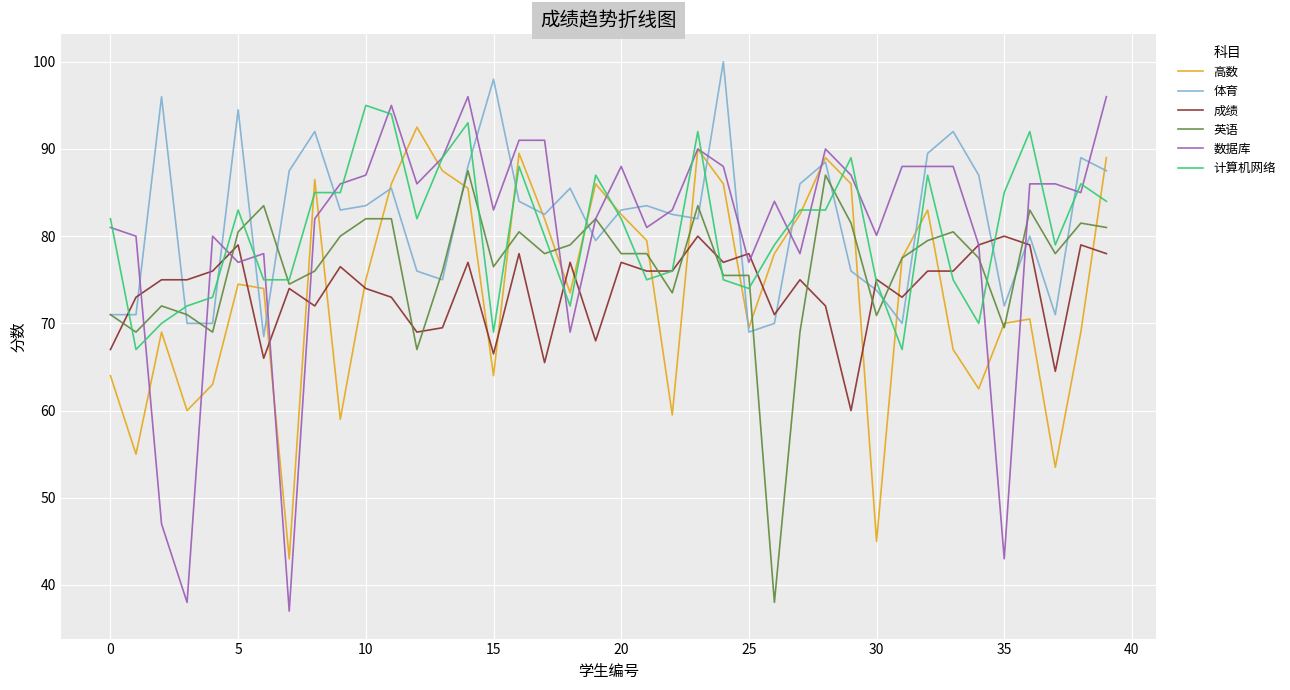

True or false: 成绩 and 高数 cross at least once.

True